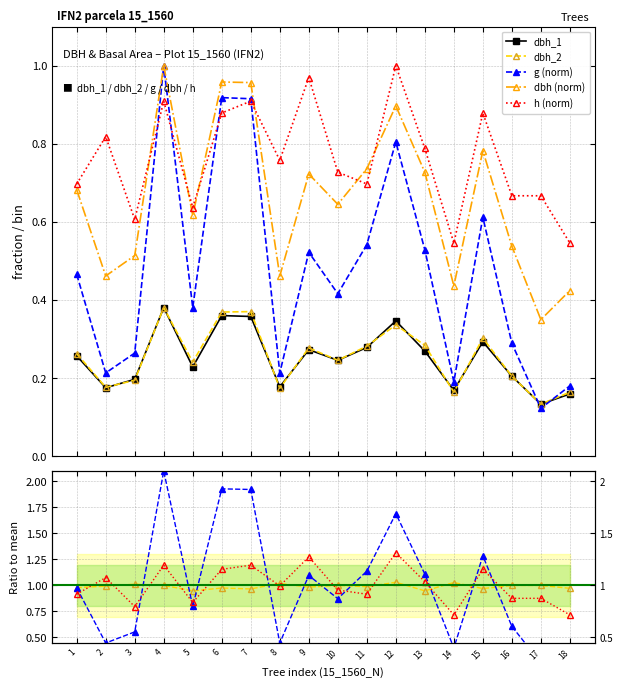

How many interior local peaks does the g (norm) series have?

5